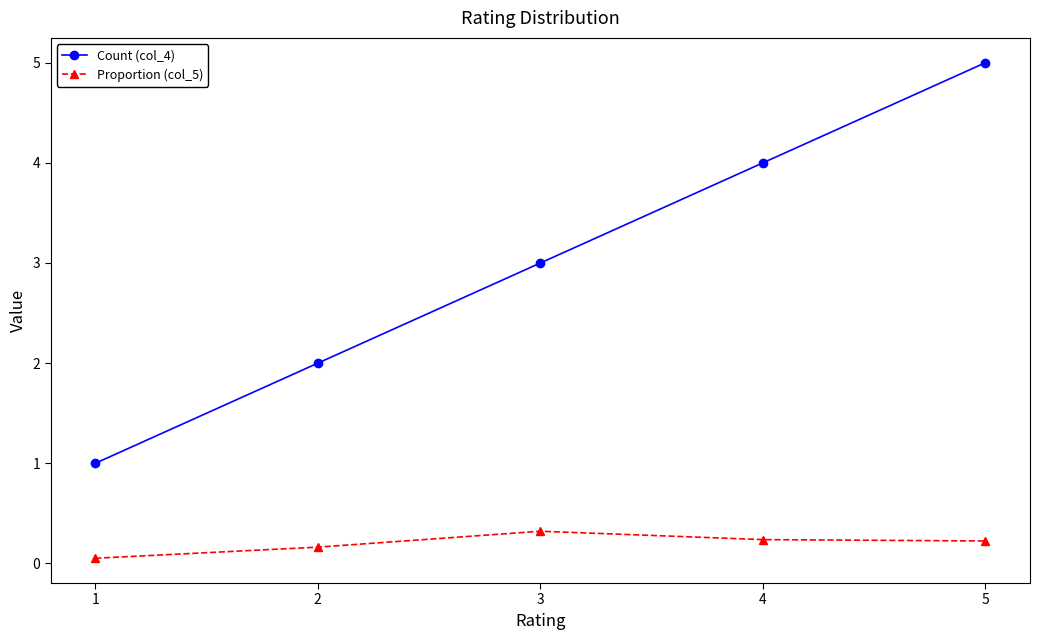

Rank the categories by Count (col_4) value from highest to lowest.

5, 4, 3, 2, 1